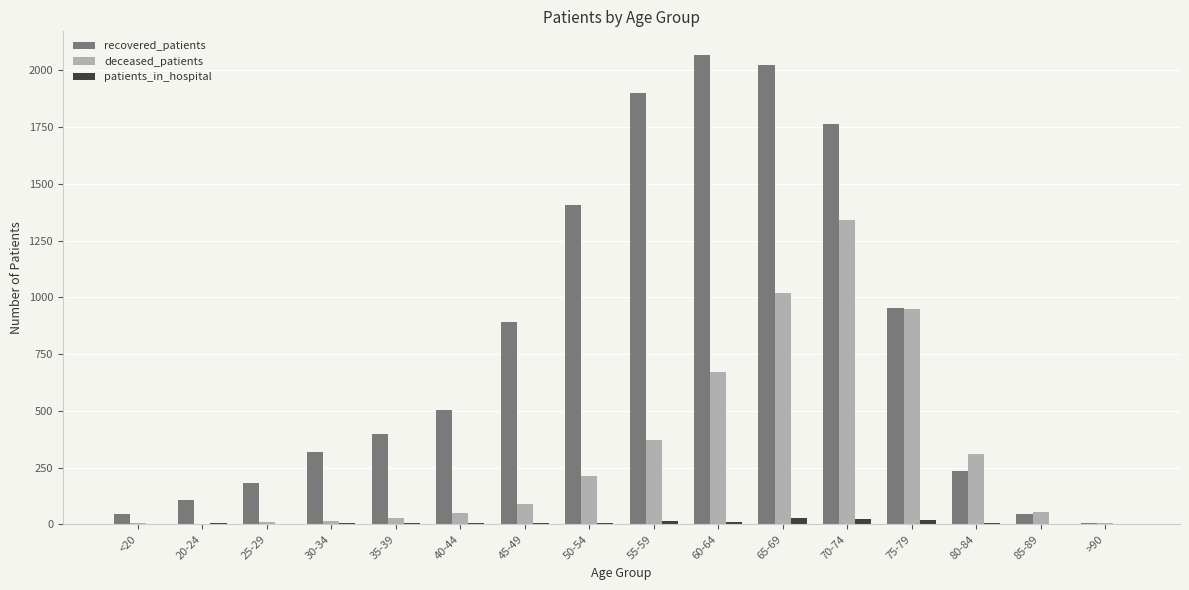

Which series has the largest total across all categories?

recovered_patients